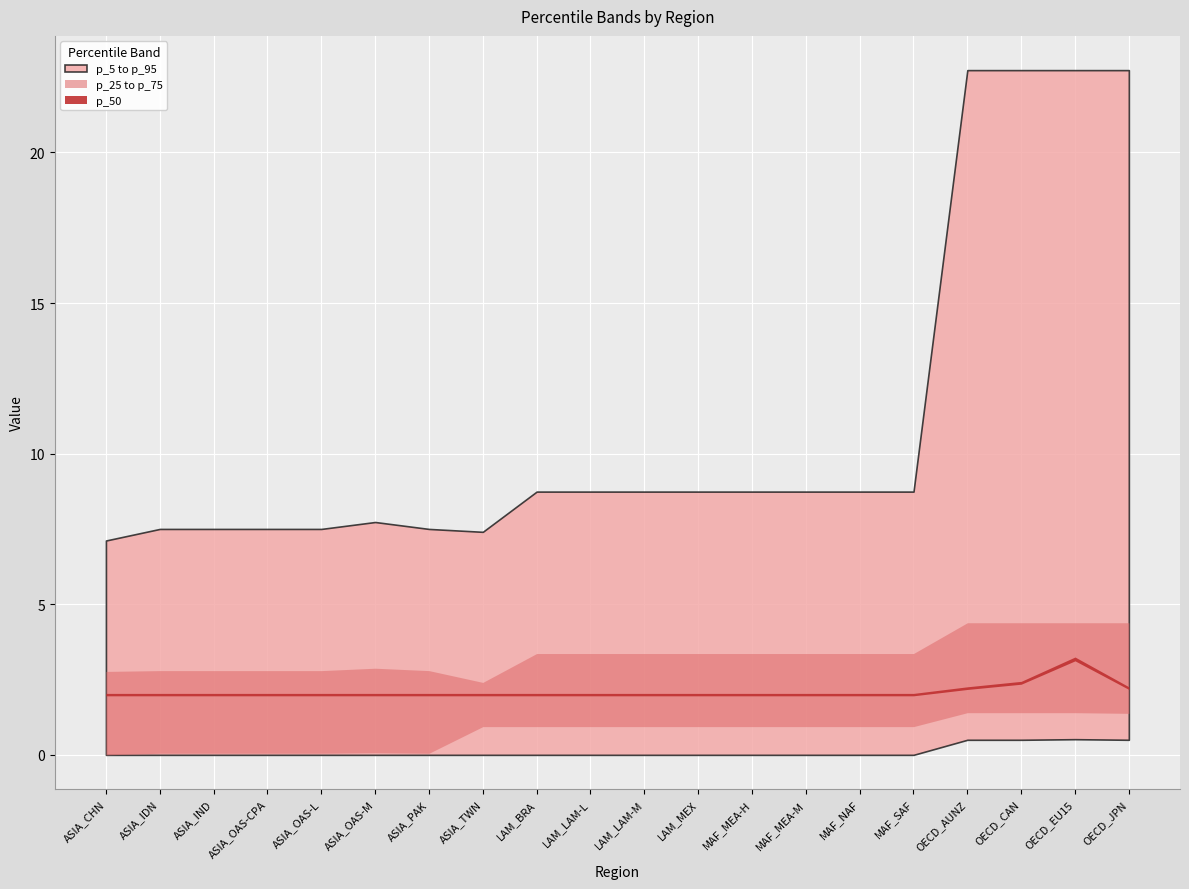

What is the total value across all series at MAF_MEA-H?

15.0